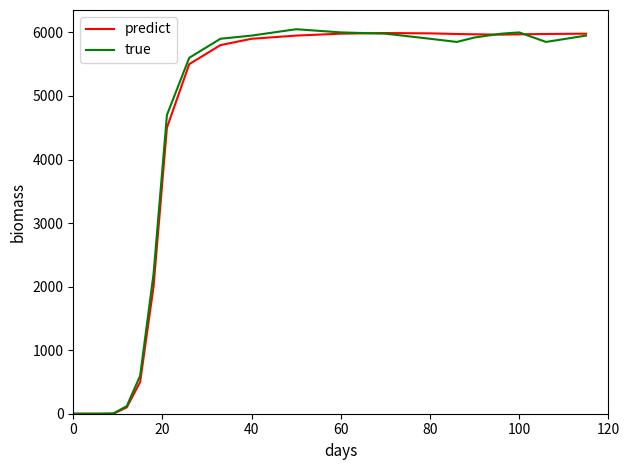

What is the greatest value displayed?

6050